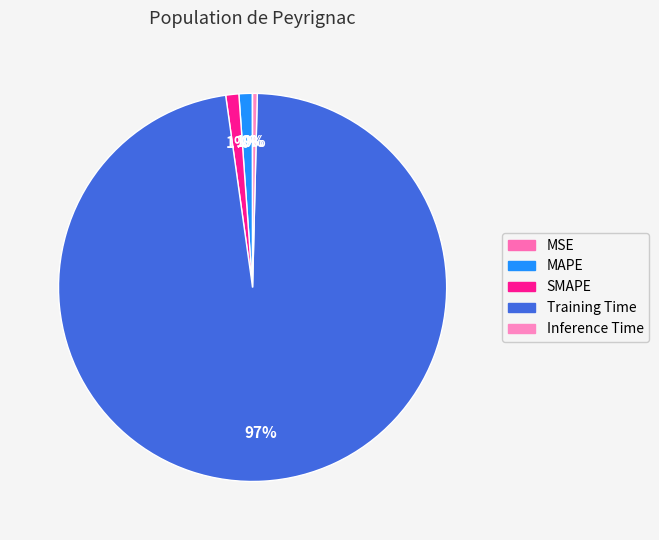

Which slice represents more than half of the pie?

Training Time